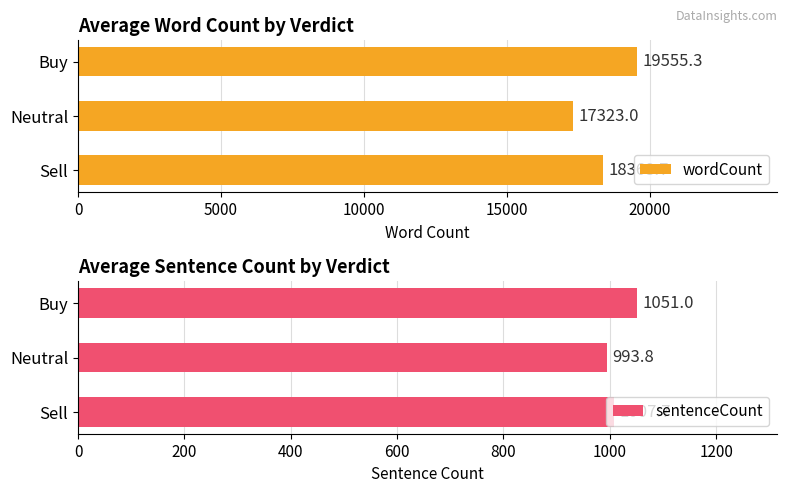

List the series in order of their overall mean, highest first.

wordCount, sentenceCount